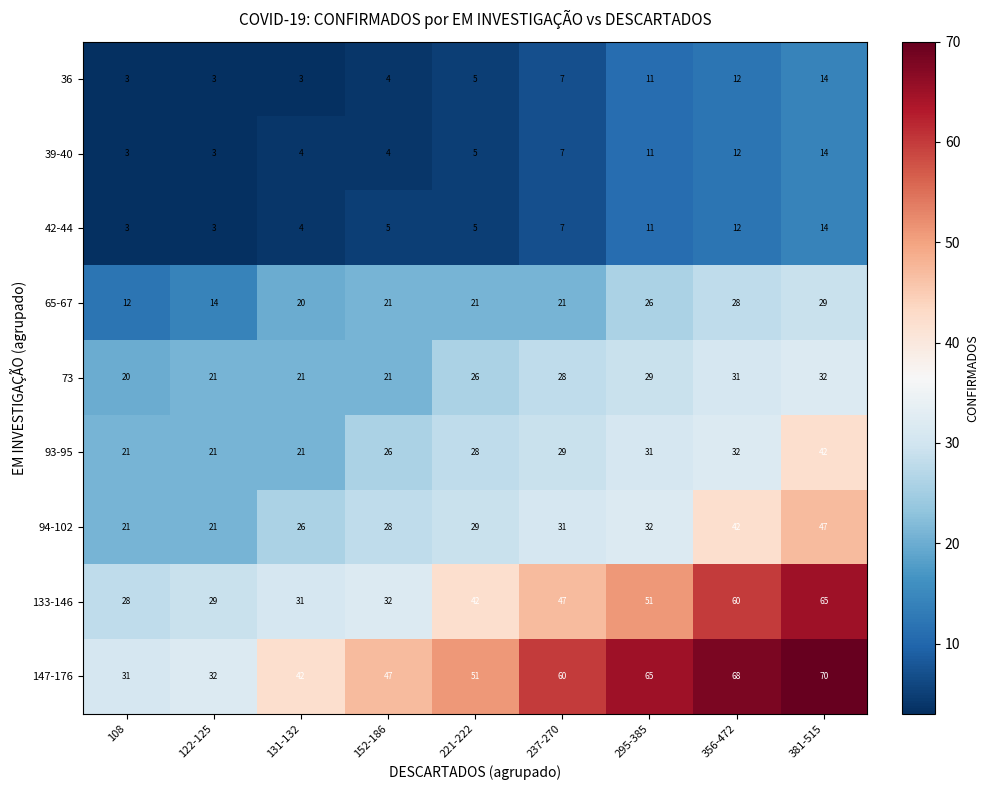

Which series has the largest range (max minus min)?

147-176